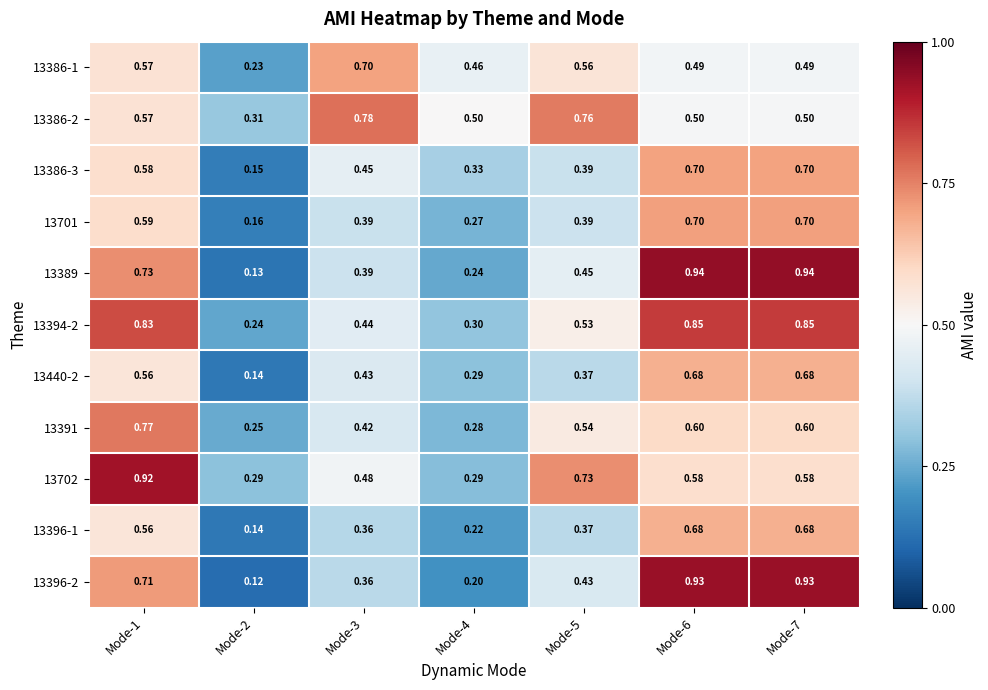

Is the value of 13396-1 at Mode-5 greater than the value of 13701 at Mode-7?

No